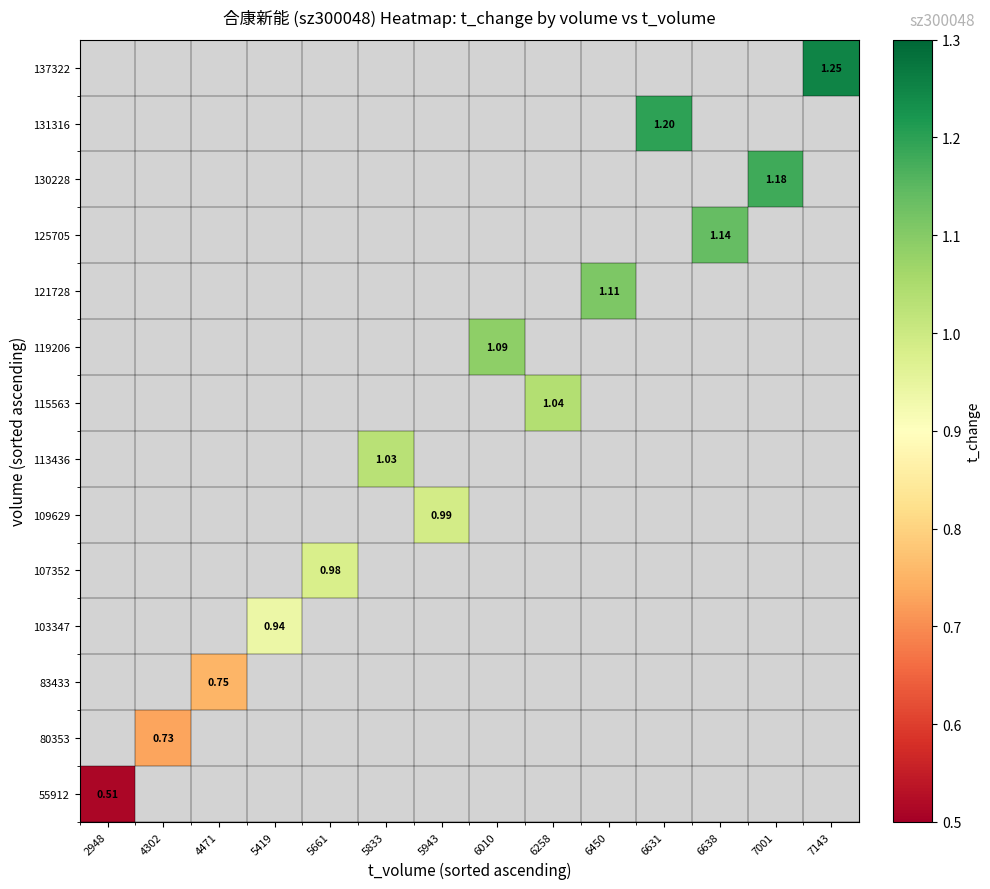

Which series has the largest range (max minus min)?

55912